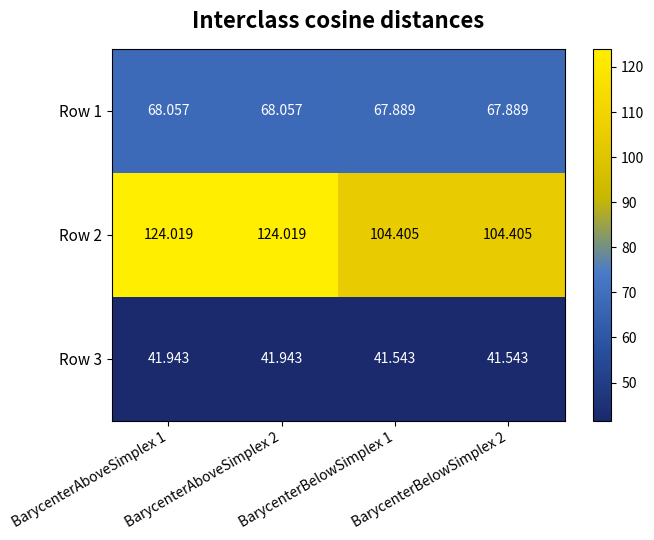

Which series has the widest spread of values?

Row 2